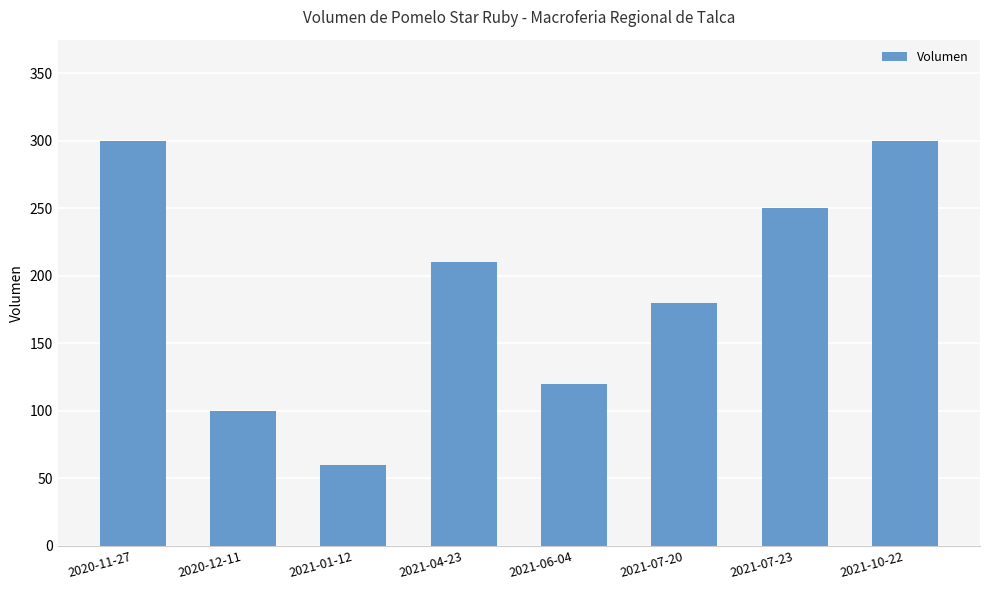

What is the average value?

190